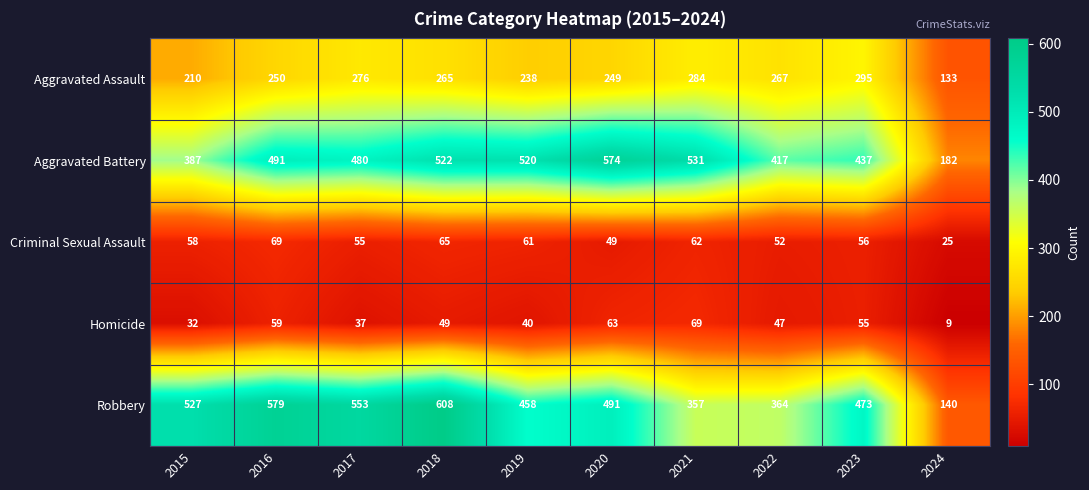

At 2016, list the series in order from largest to smallest.

Robbery, Aggravated Battery, Aggravated Assault, Criminal Sexual Assault, Homicide